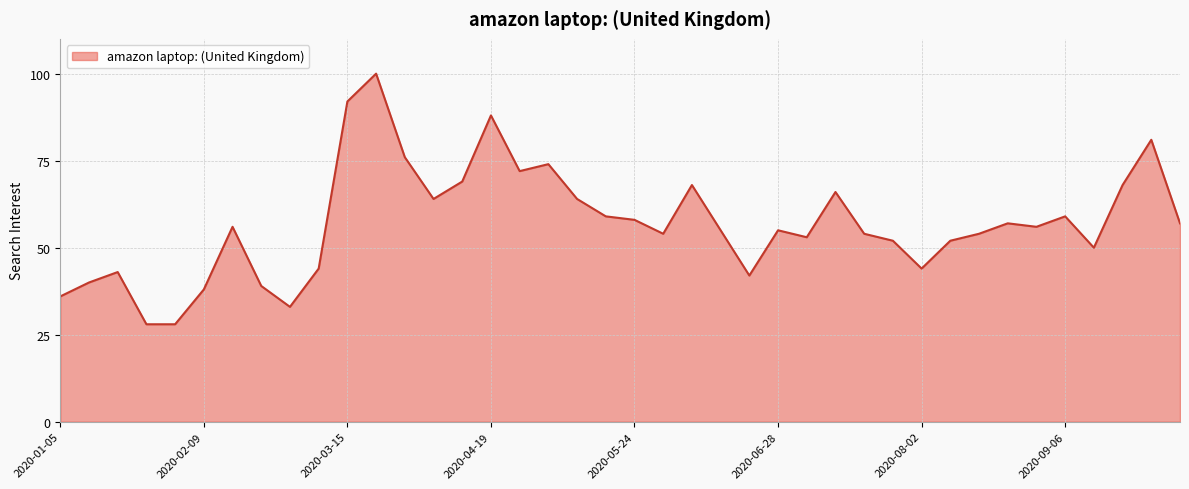

True or false: the data has more than 0 interior local peaks.

True